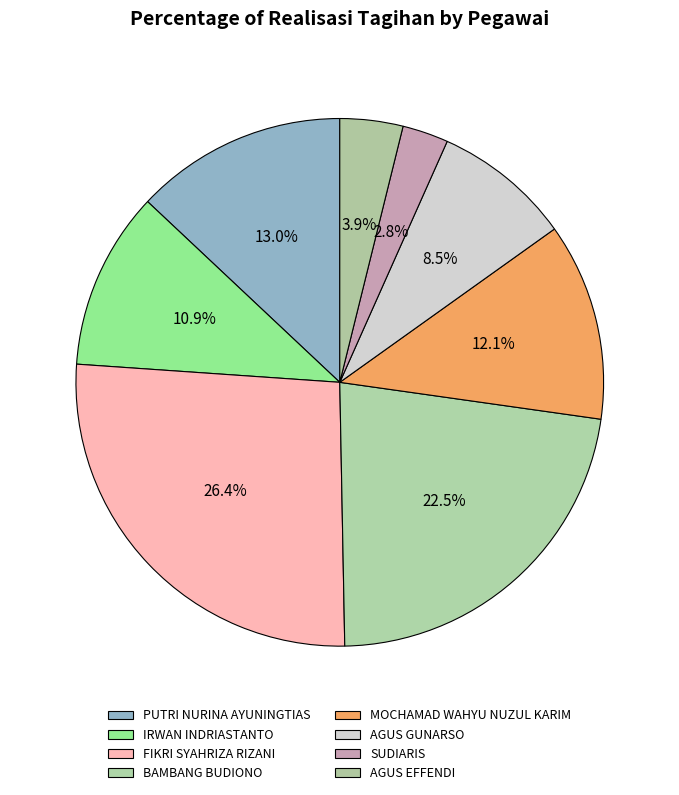

Is it true that MOCHAMAD WAHYU NUZUL KARIM is 12% of the pie?

True